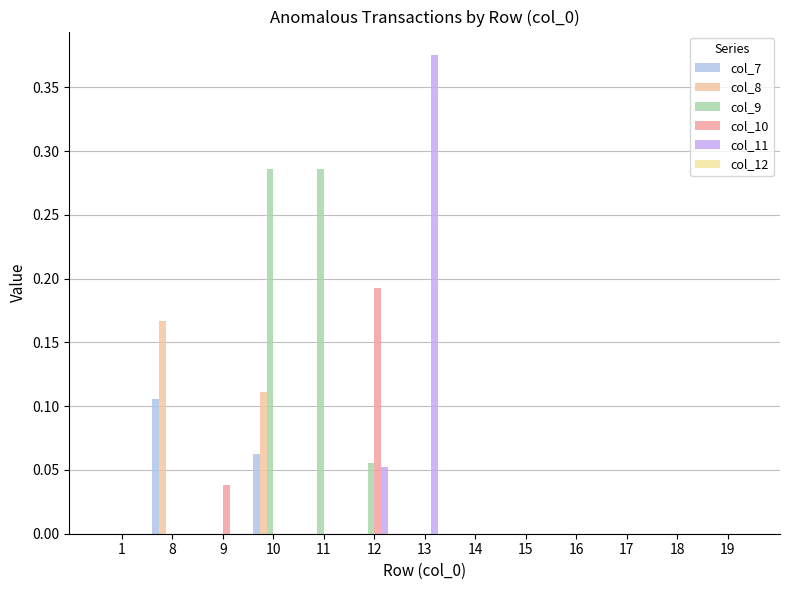

Count the number of categories in the chart.

13